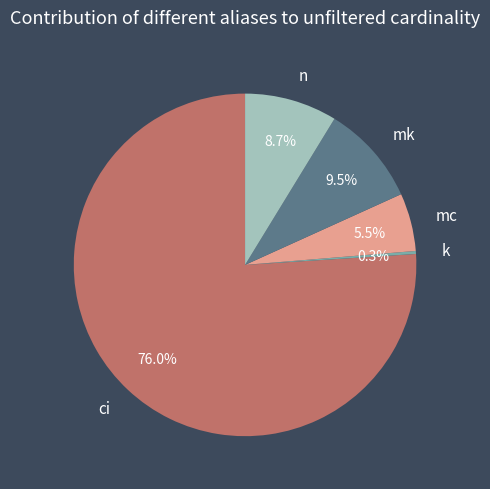

Approximately how many times larger is the value at mk compared to mc?

1.7